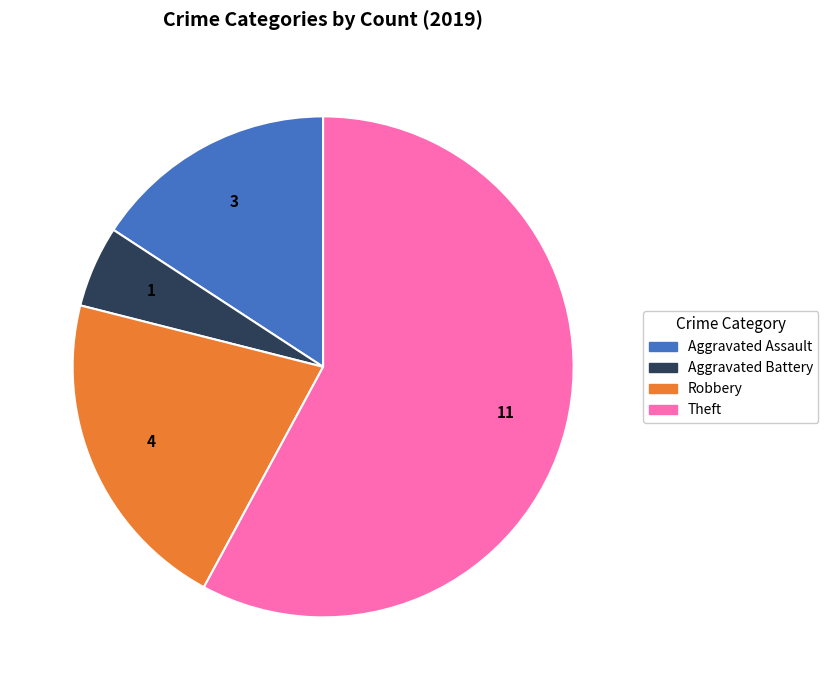

What is the ratio of the value at Theft to the value at Aggravated Assault?

3.7